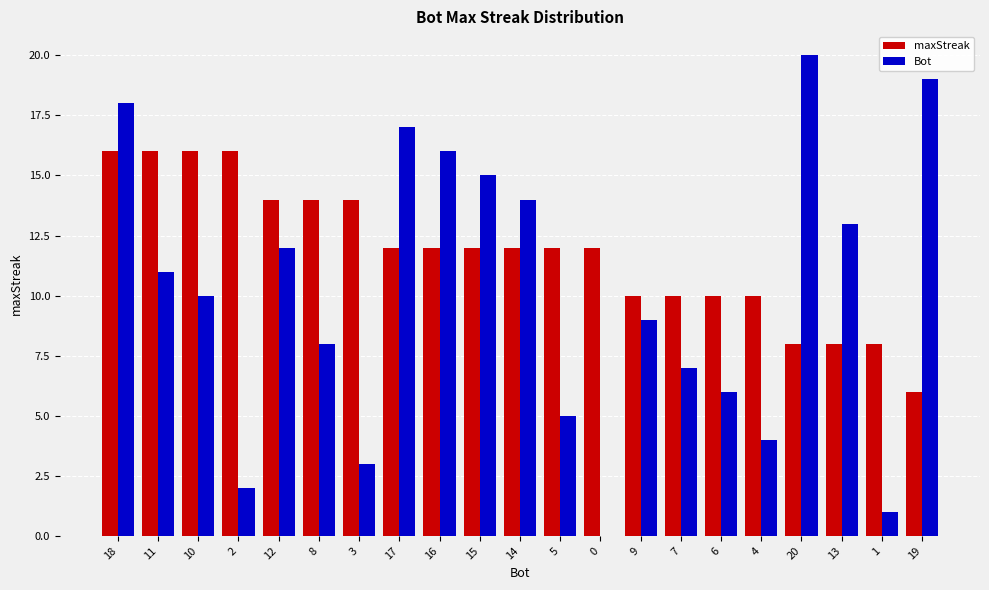

The value of maxStreak at 3 is 14. True or false?

True